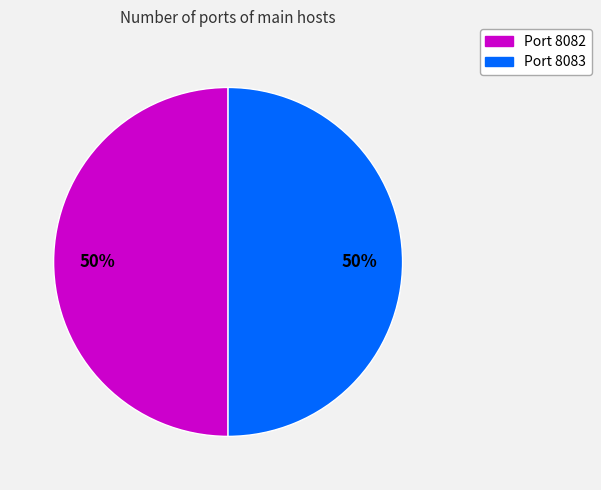

To the nearest percent, what is the average slice percentage?

50%